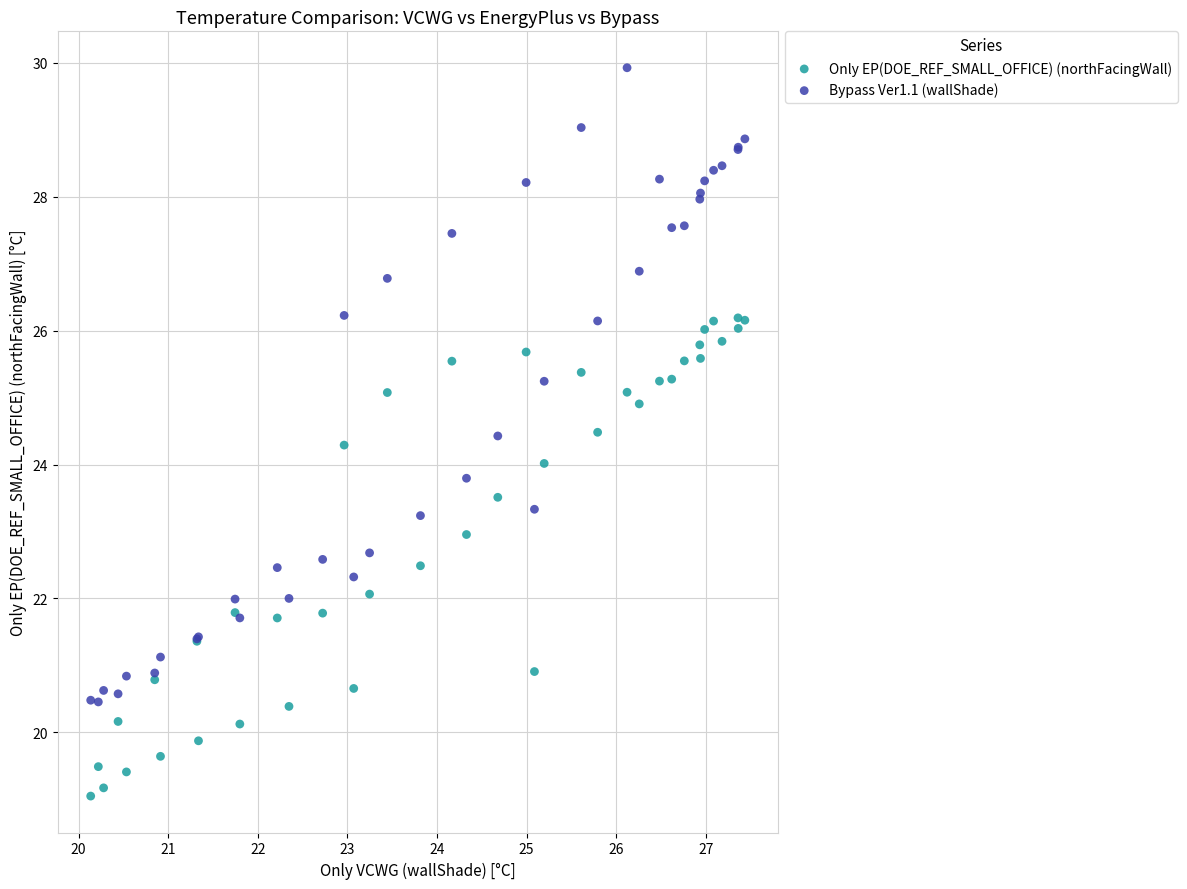

Which series has the widest spread of Y values?

Bypass Ver1.1 (wallShade)